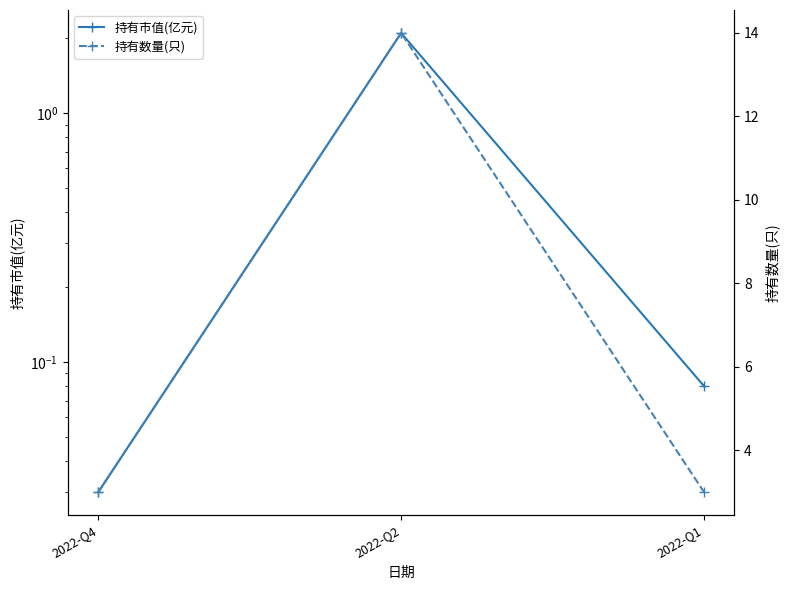

What are all the series names shown in the legend?

持有市值(亿元), 持有数量(只)